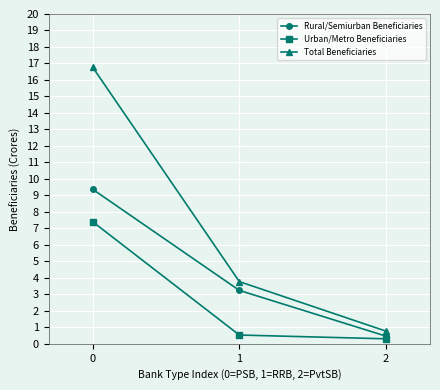

What is the sum of the Urban/Metro Beneficiaries values at 0 and 1?

7.9